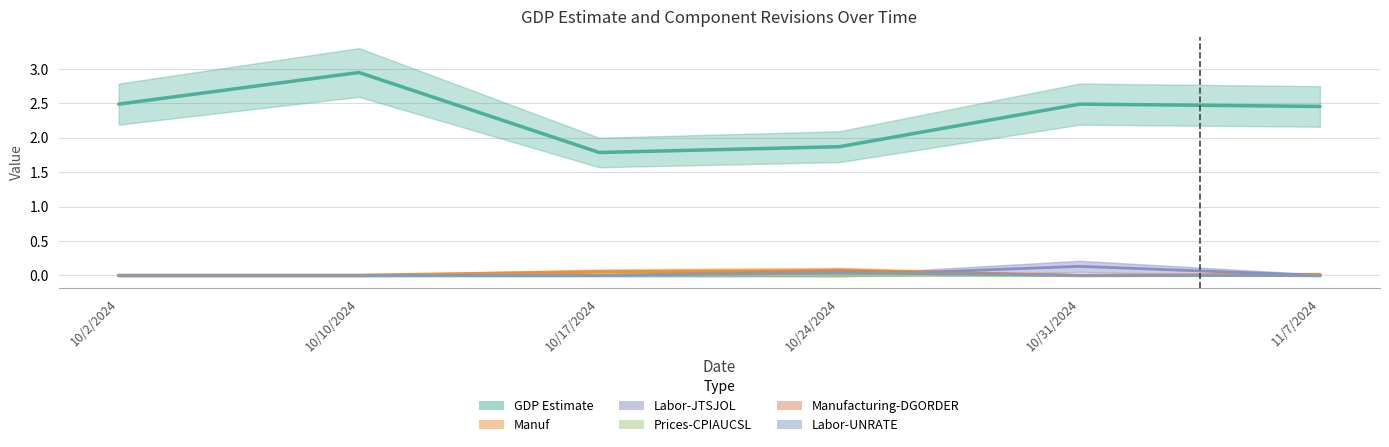

Which label corresponds to the largest value in the chart?

10/10/2024